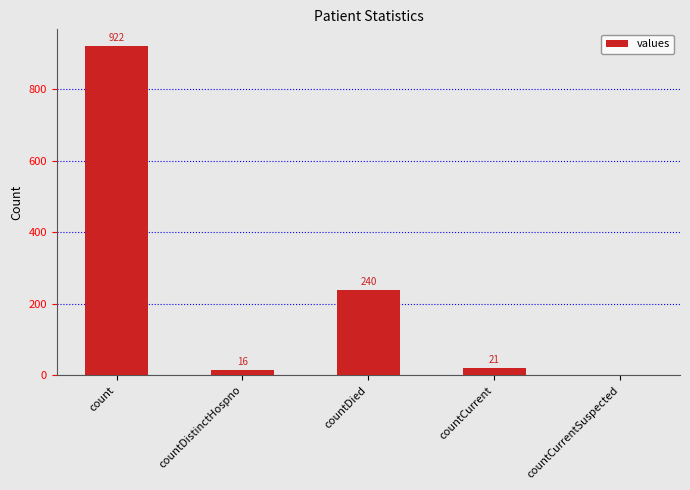

How many values are above zero?

4